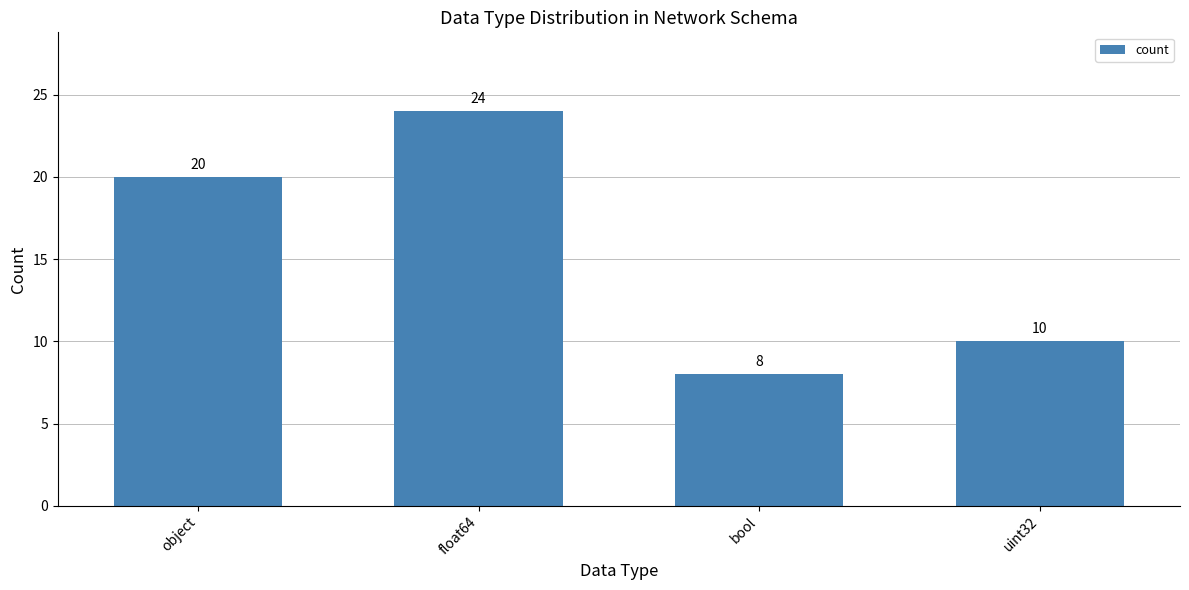

At which category does the chart reach its minimum across all series?

bool